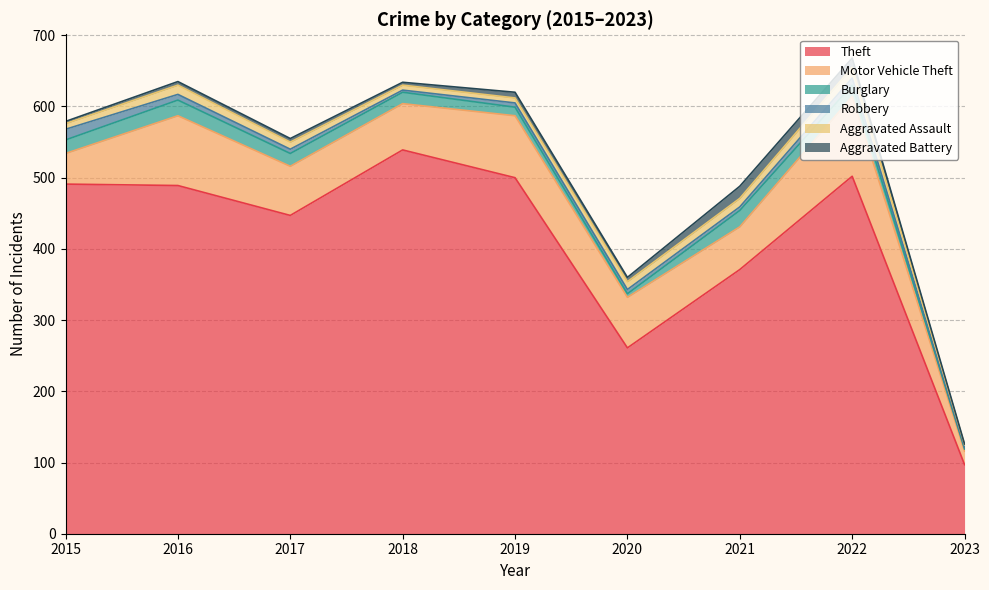

The value of Motor Vehicle Theft at 2020 is 103. True or false?

False